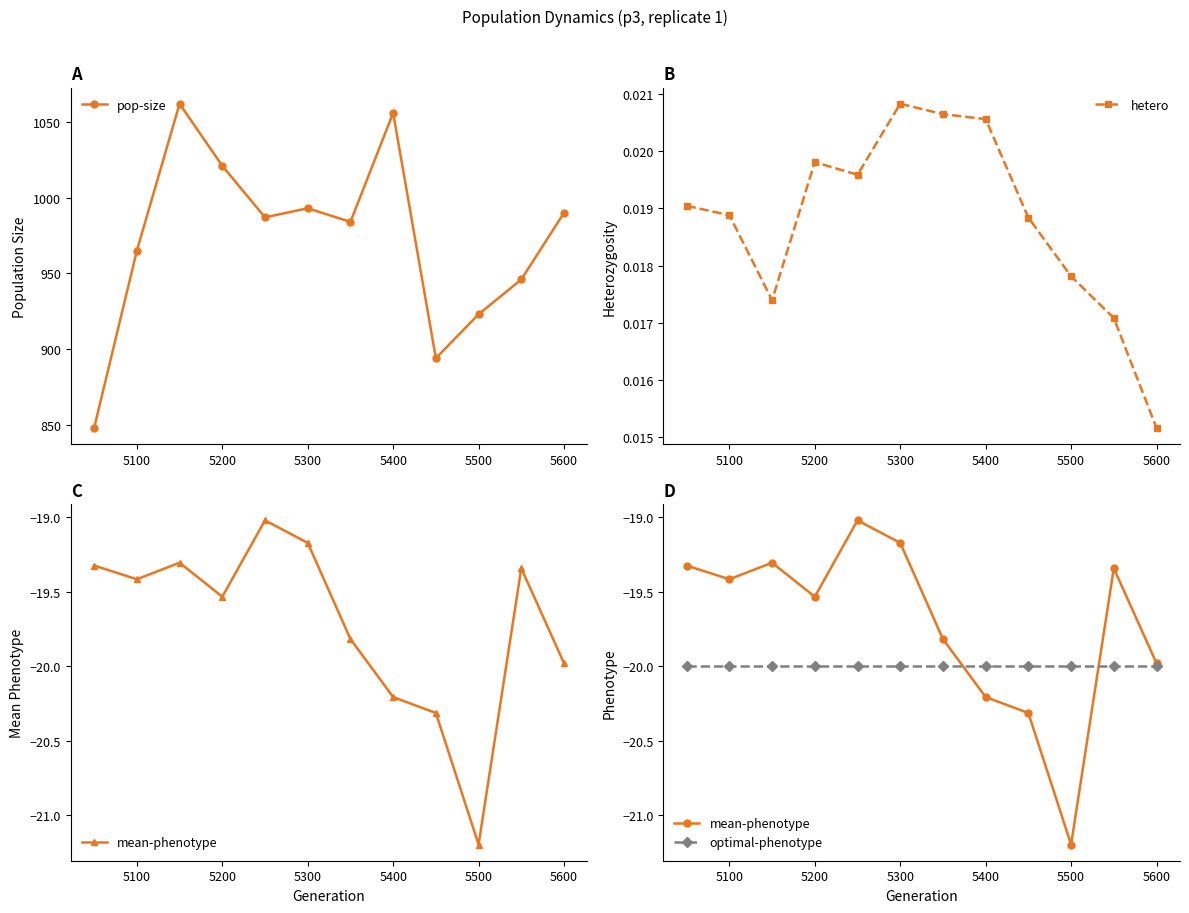

Which category has the highest value in the hetero series?

5300